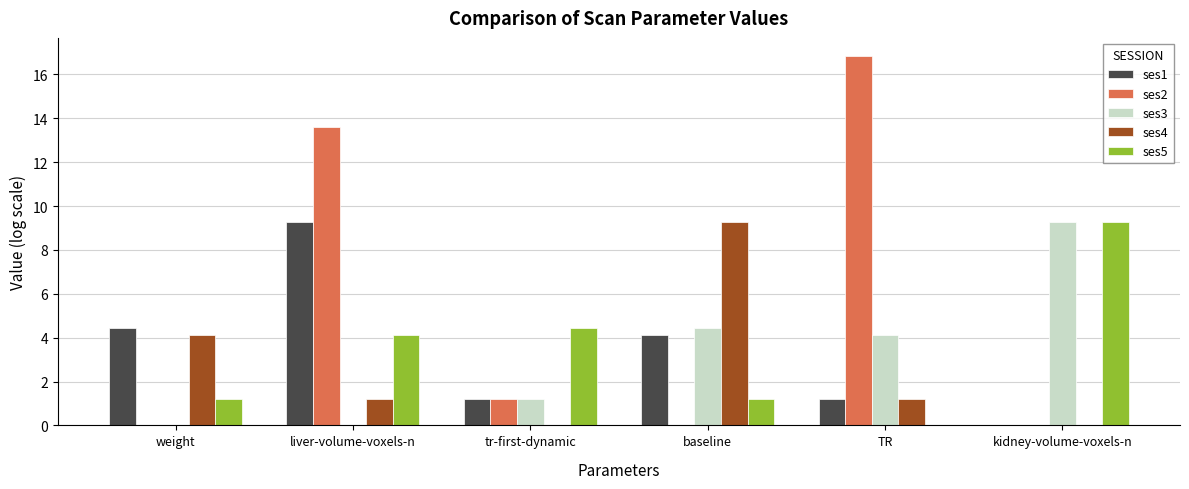

What is the total value across all series at liver-volume-voxels-n?

28.1